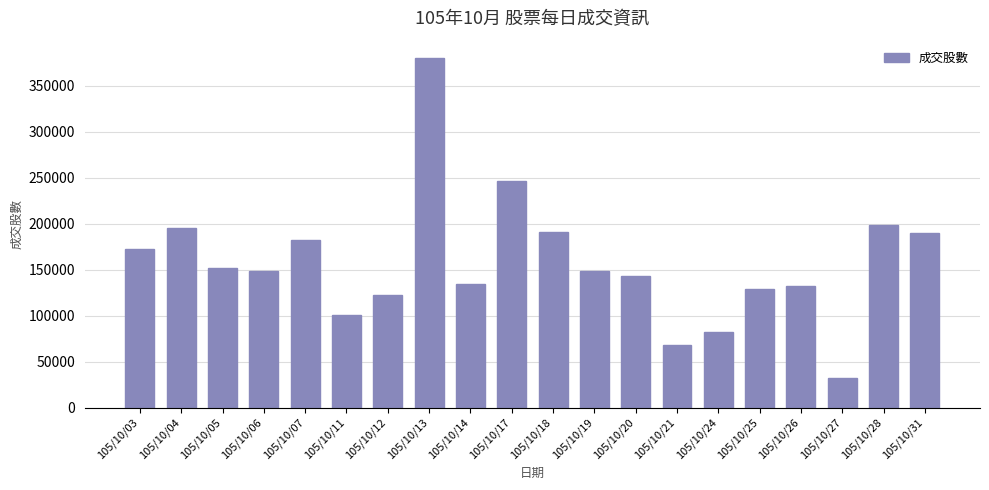

What is the difference between the maximum and minimum values?

348191